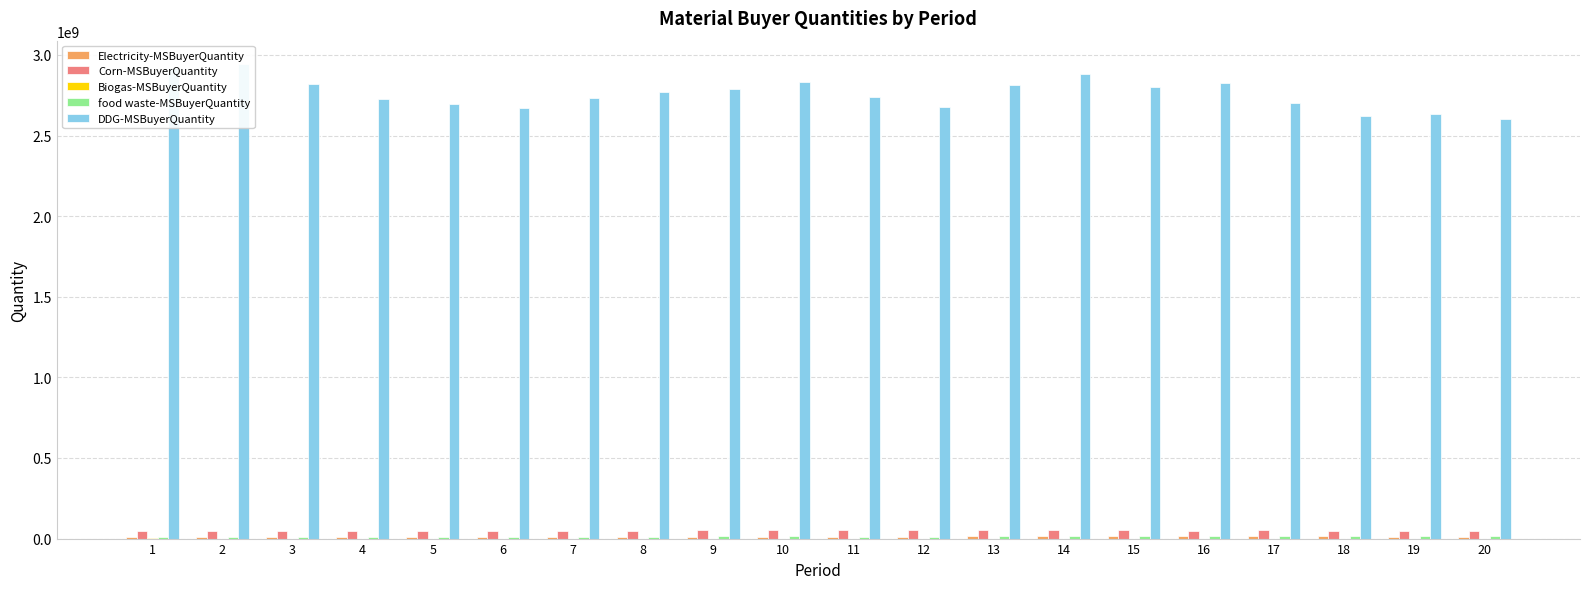

At which category does the chart reach its minimum across all series?

13